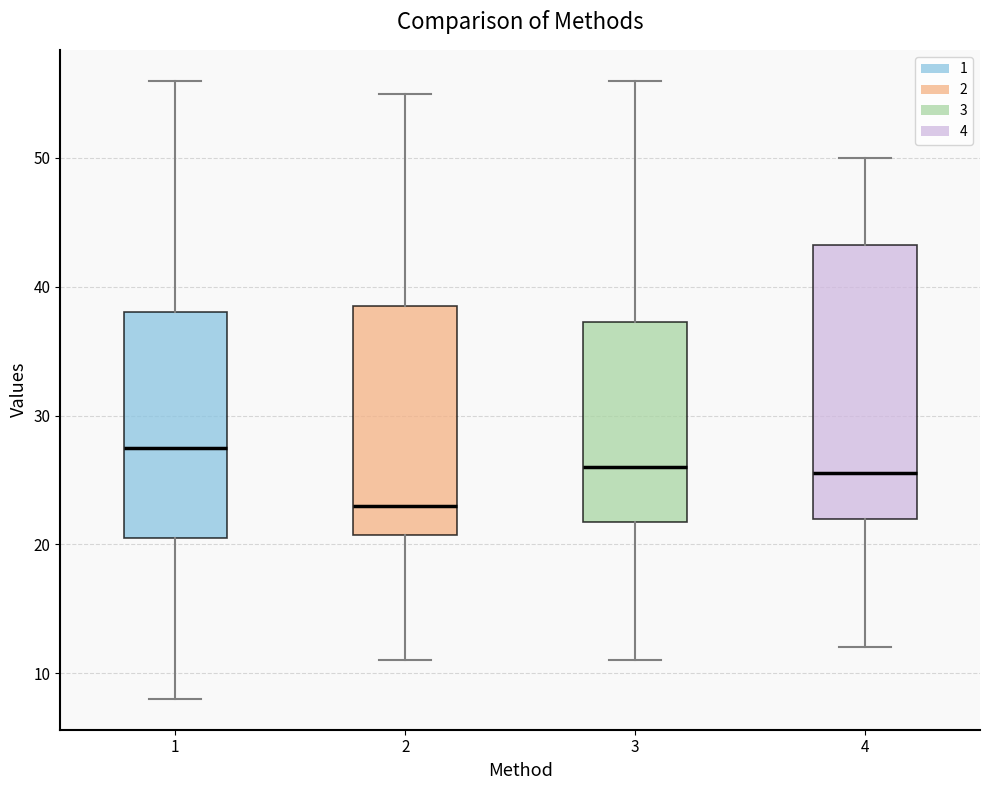

Reading left to right, read every box against the y-axis: the position of its median line, the range the box covers, and the ends of its whiskers. The values are not printed on the chart, so give them approximately, as read against the axis.

1: median 28, box 21 to 38, whiskers 8 to 56
2: median 23, box 21 to 39, whiskers 11 to 55
3: median 26, box 22 to 37, whiskers 11 to 56
4: median 26, box 22 to 43, whiskers 12 to 50